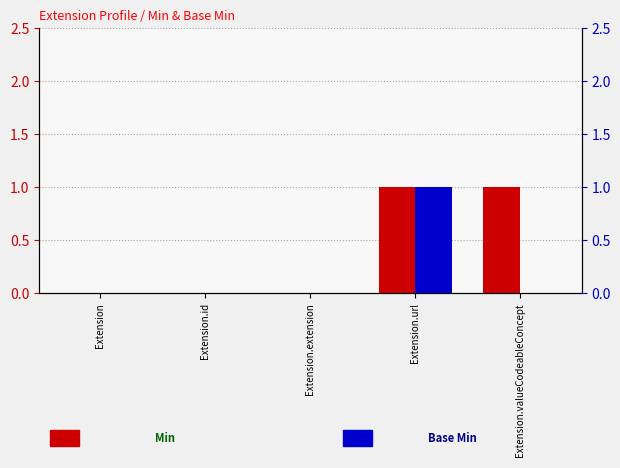

Is it true that Base Min equals 0 at Extension?

True